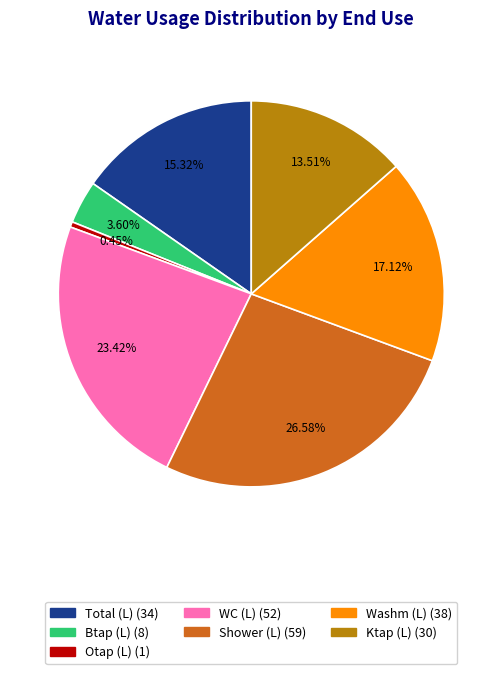

Is there any slice that represents more than half of the pie?

No